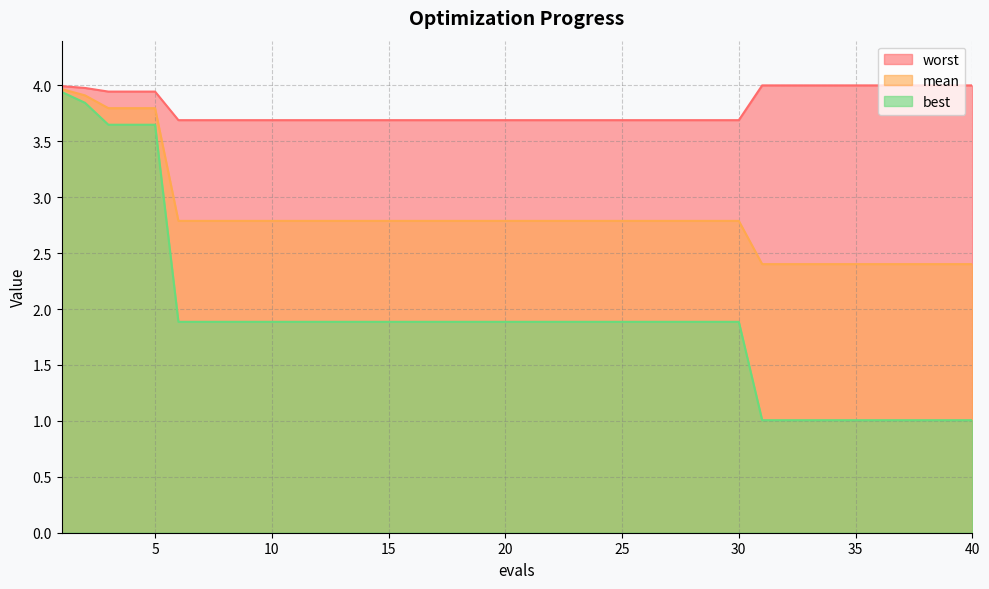

Reading left to right, transcribe all the data shown in this chart.

mean: 1=4.0	2=3.9	3=3.8	4=3.8	5=3.8	6=2.8	7=2.8	8=2.8	9=2.8	10=2.8	11=2.8	12=2.8	13=2.8	14=2.8	15=2.8	16=2.8	17=2.8	18=2.8	19=2.8	20=2.8	21=2.8	22=2.8	23=2.8	24=2.8	25=2.8	26=2.8	27=2.8	28=2.8	29=2.8	30=2.8	31=2.4	32=2.4	33=2.4	34=2.4	35=2.4	36=2.4	37=2.4	38=2.4	39=2.4	40=2.4
best: 1=3.9	2=3.8	3=3.6	4=3.6	5=3.6	6=1.9	7=1.9	8=1.9	9=1.9	10=1.9	11=1.9	12=1.9	13=1.9	14=1.9	15=1.9	16=1.9	17=1.9	18=1.9	19=1.9	20=1.9	21=1.9	22=1.9	23=1.9	24=1.9	25=1.9	26=1.9	27=1.9	28=1.9	29=1.9	30=1.9	31=1.0	32=1.0	33=1.0	34=1.0	35=1.0	36=1.0	37=1.0	38=1.0	39=1.0	40=1.0
worst: 1=4.0	2=4.0	3=3.9	4=3.9	5=3.9	6=3.7	7=3.7	8=3.7	9=3.7	10=3.7	11=3.7	12=3.7	13=3.7	14=3.7	15=3.7	16=3.7	17=3.7	18=3.7	19=3.7	20=3.7	21=3.7	22=3.7	23=3.7	24=3.7	25=3.7	26=3.7	27=3.7	28=3.7	29=3.7	30=3.7	31=4.0	32=4.0	33=4.0	34=4.0	35=4.0	36=4.0	37=4.0	38=4.0	39=4.0	40=4.0